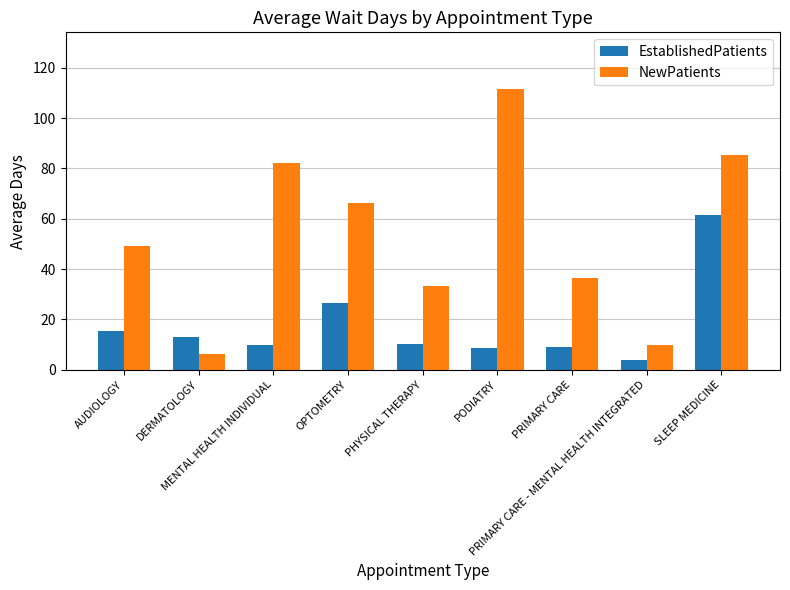

What is the average value of the NewPatients series?

53.3